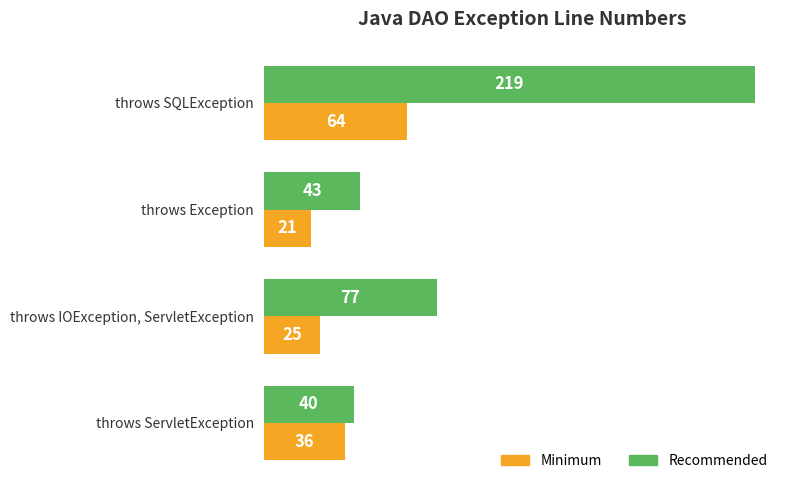

What is the difference between the maximum and minimum values in the Recommended series?

179